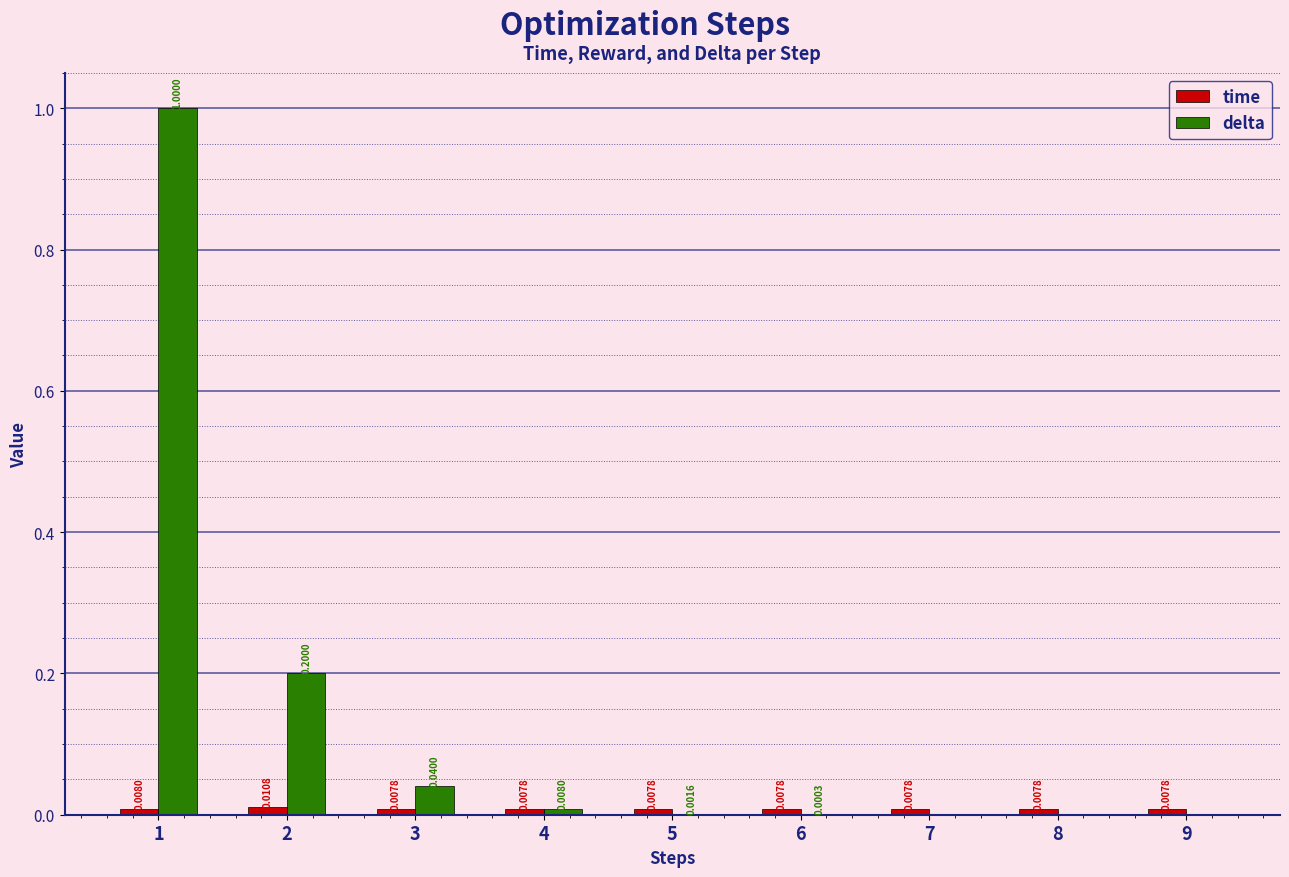

Which series has the largest total across all categories?

delta